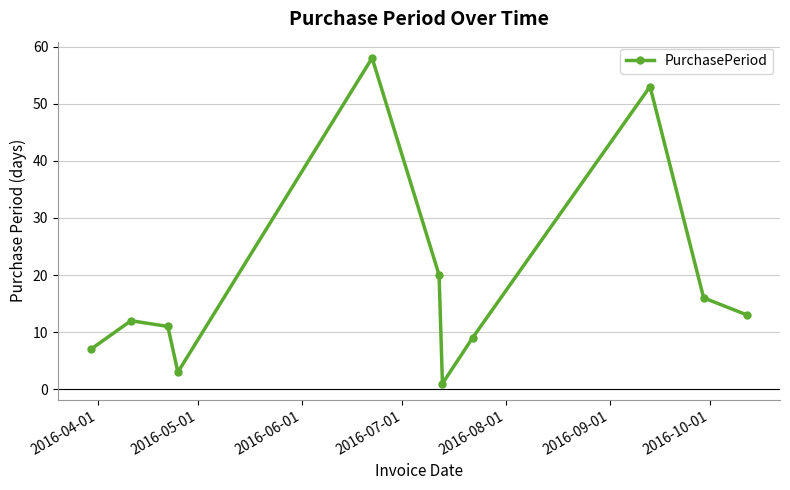

What is the value of the 10th point from the left?

16